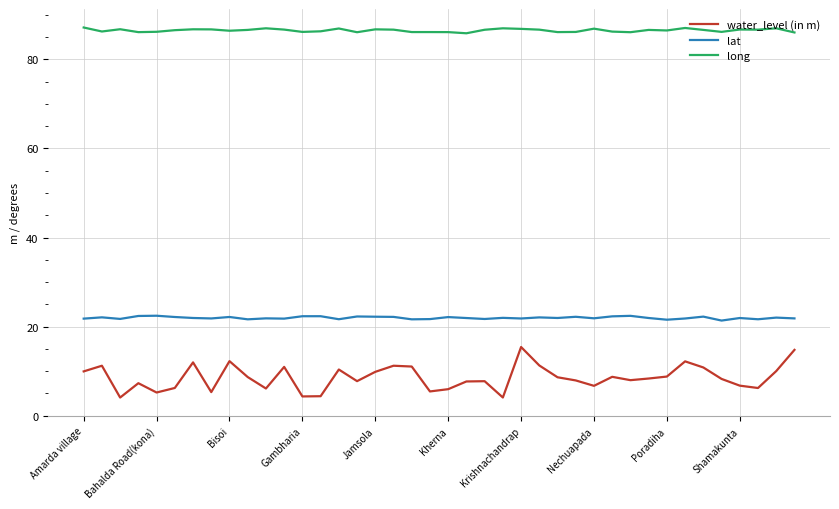

What are all the series names shown in the legend?

water_level (in m), lat, long